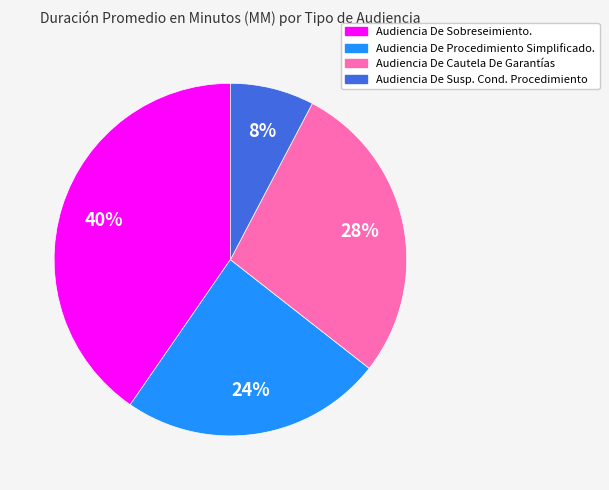

Between Audiencia De Sobreseimiento. and Audiencia De Cautela De Garantías, which is larger?

Audiencia De Sobreseimiento.